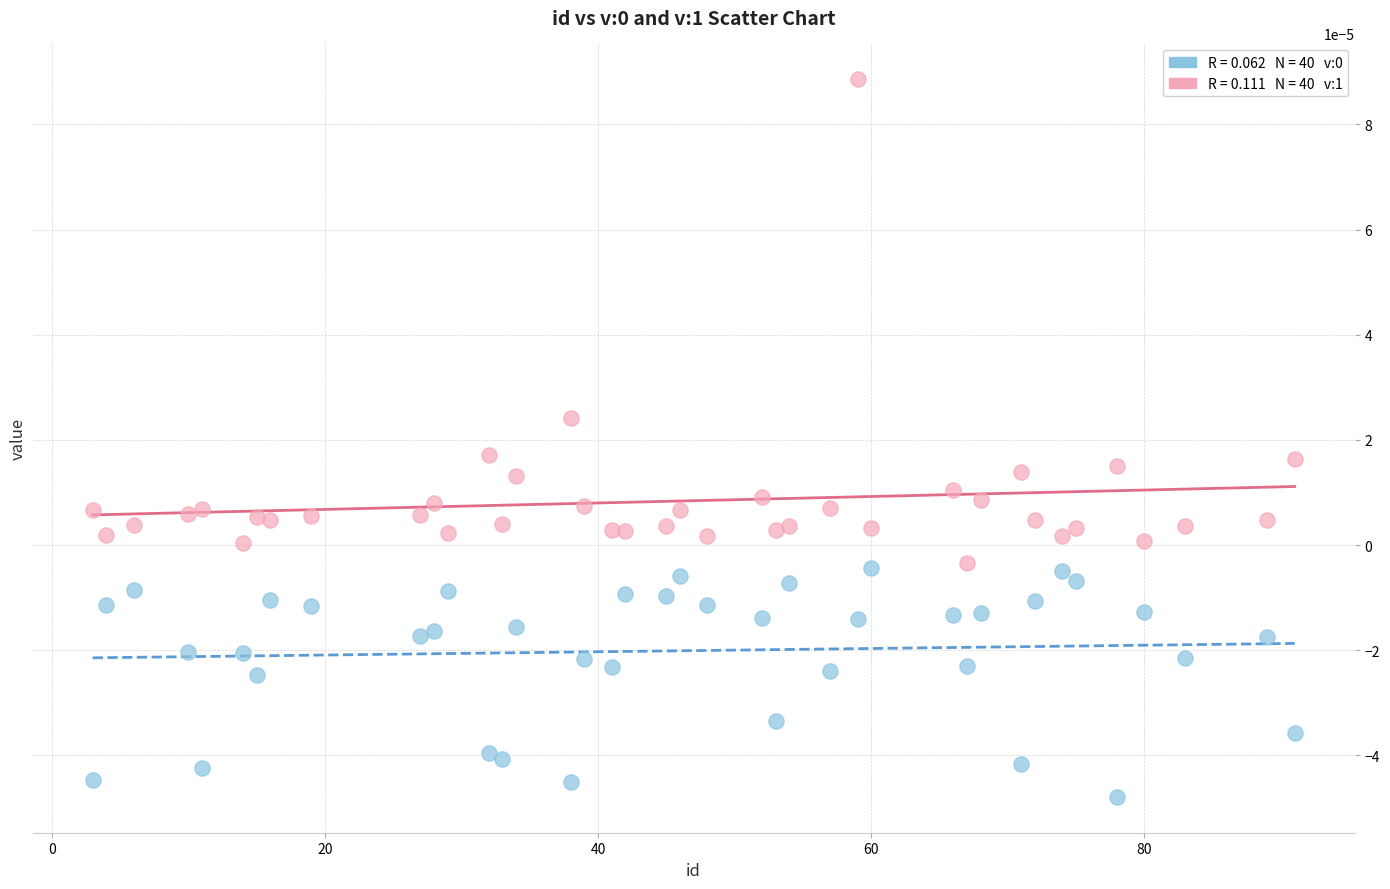

Across all data points, what is the range of X values (max minus min)?

88.0